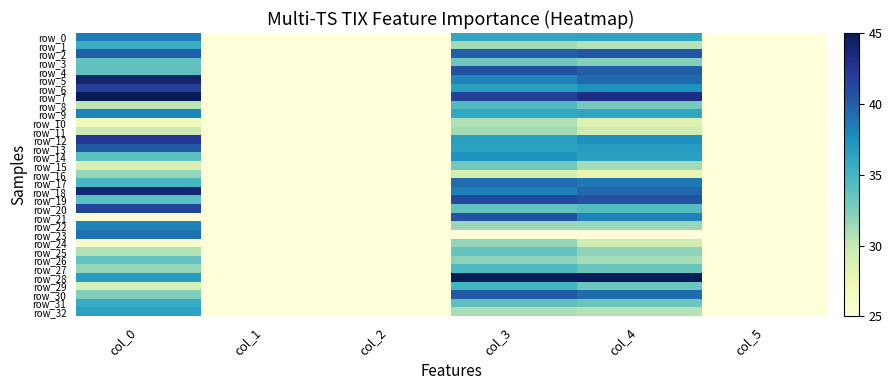

The row_12 series shows 14.6 at col_0. True or false?

False